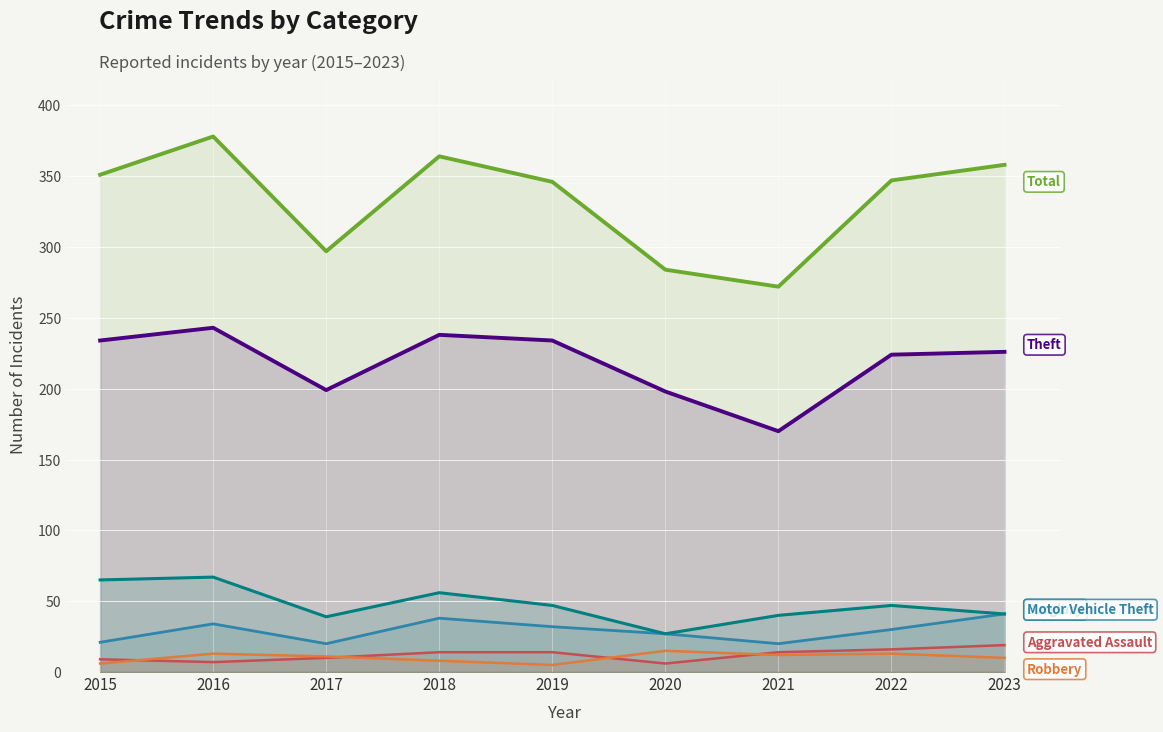

How many distinct data groups are displayed?

6